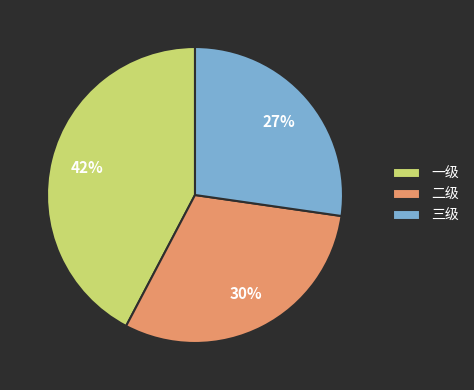

How many segments does this pie chart have?

3